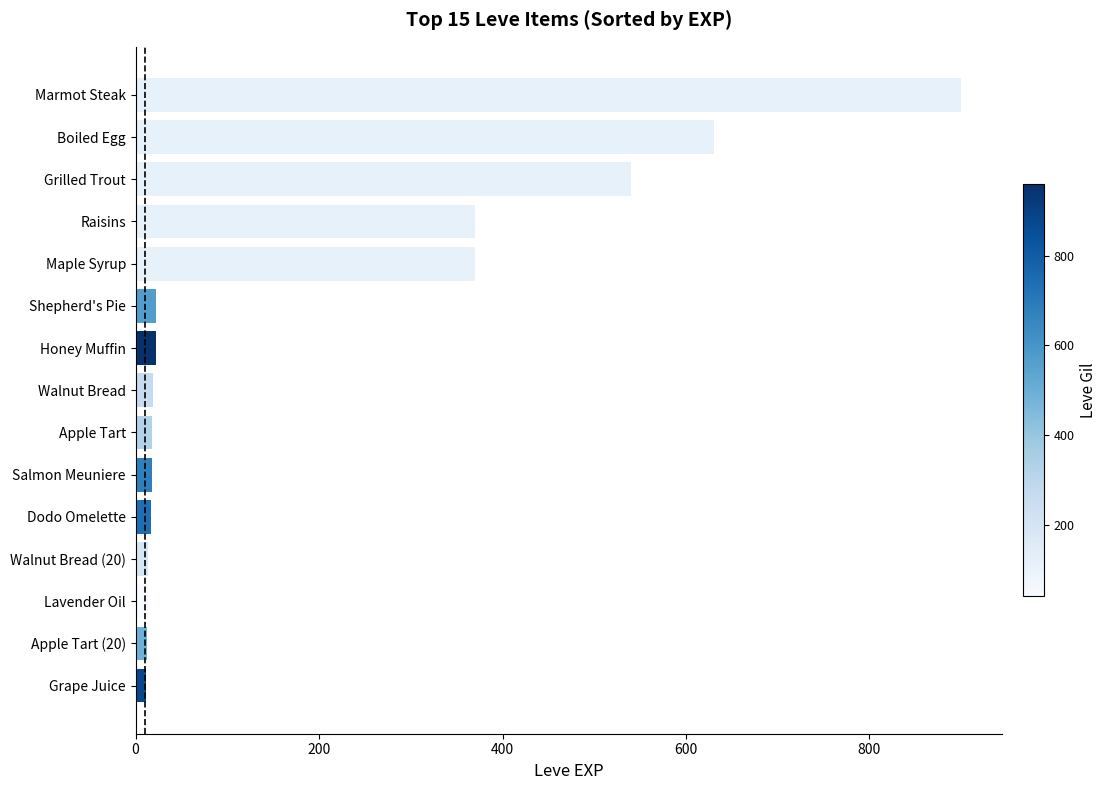

What is the value of the 1st bar from the top?

900